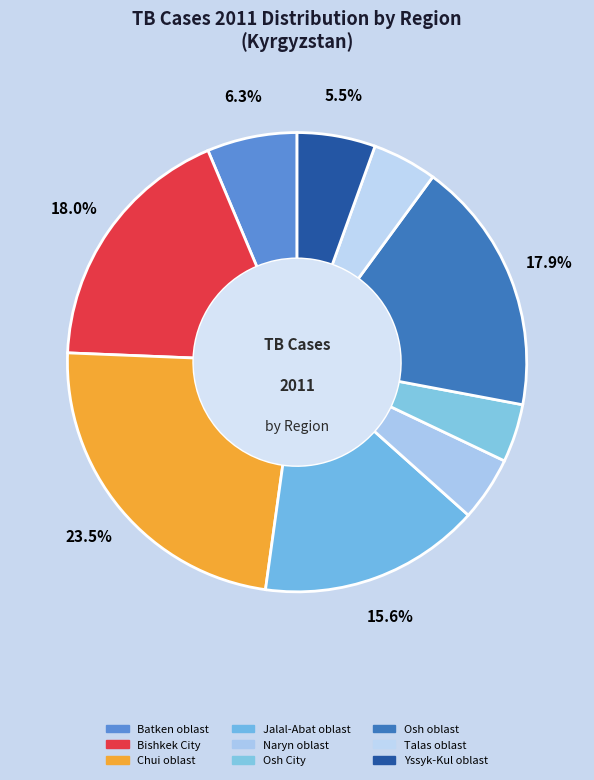

What percentage do Naryn oblast and Osh City together represent?

8.6%